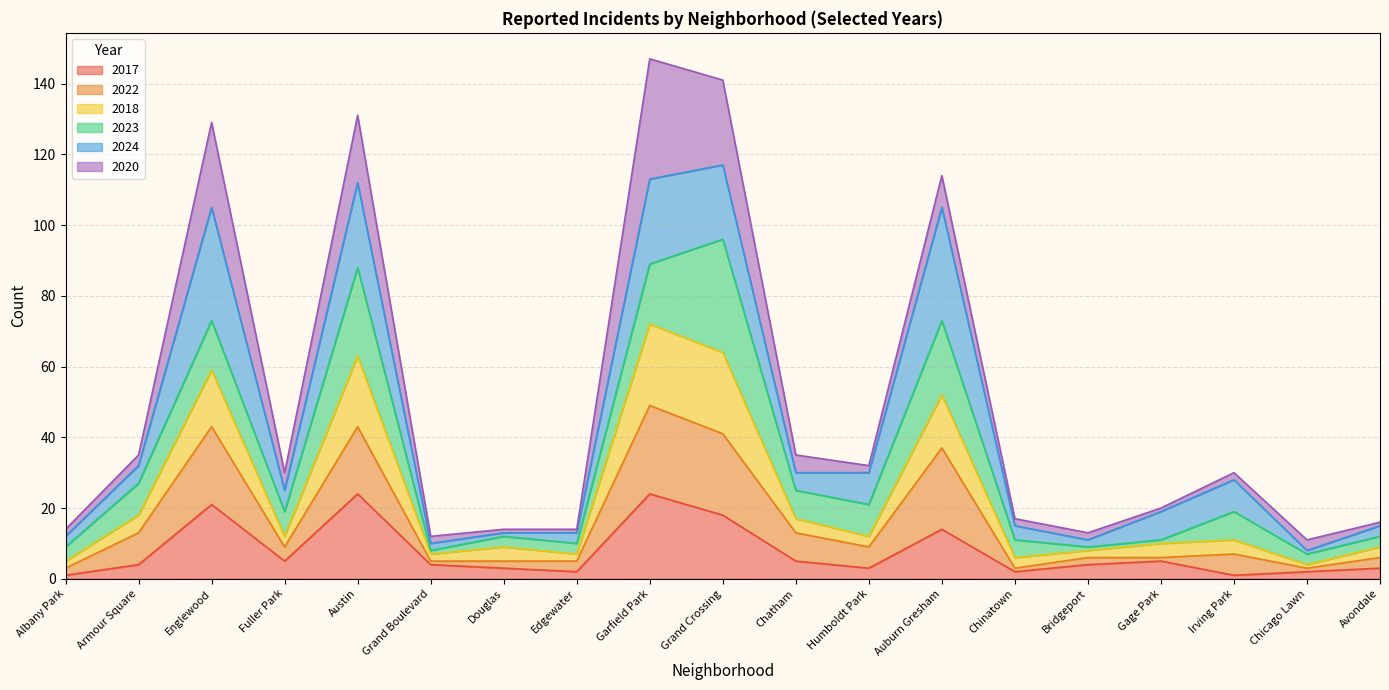

At which label is 2017 closest to 12?

Auburn Gresham